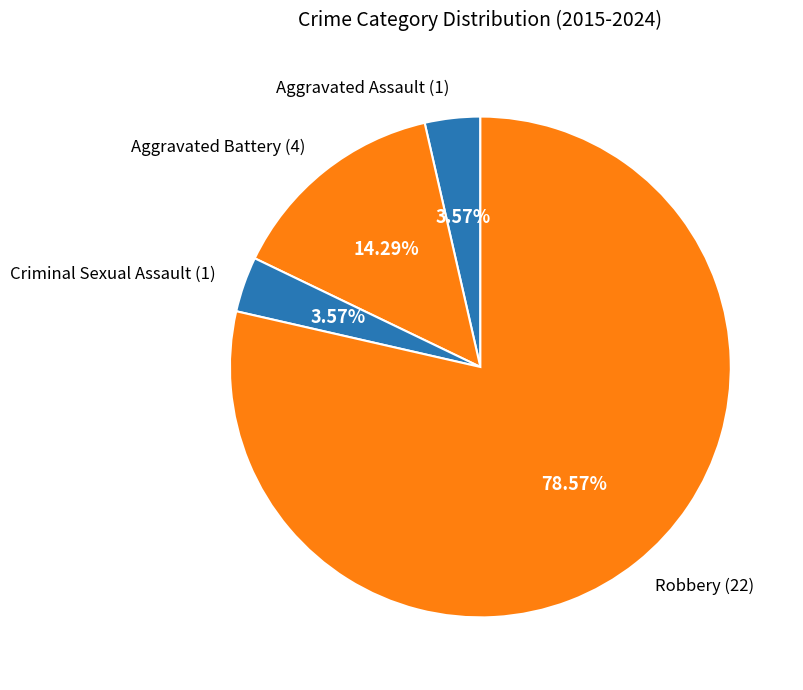

Which has a higher value, Criminal Sexual Assault (1) or Aggravated Battery (4)?

Aggravated Battery (4)